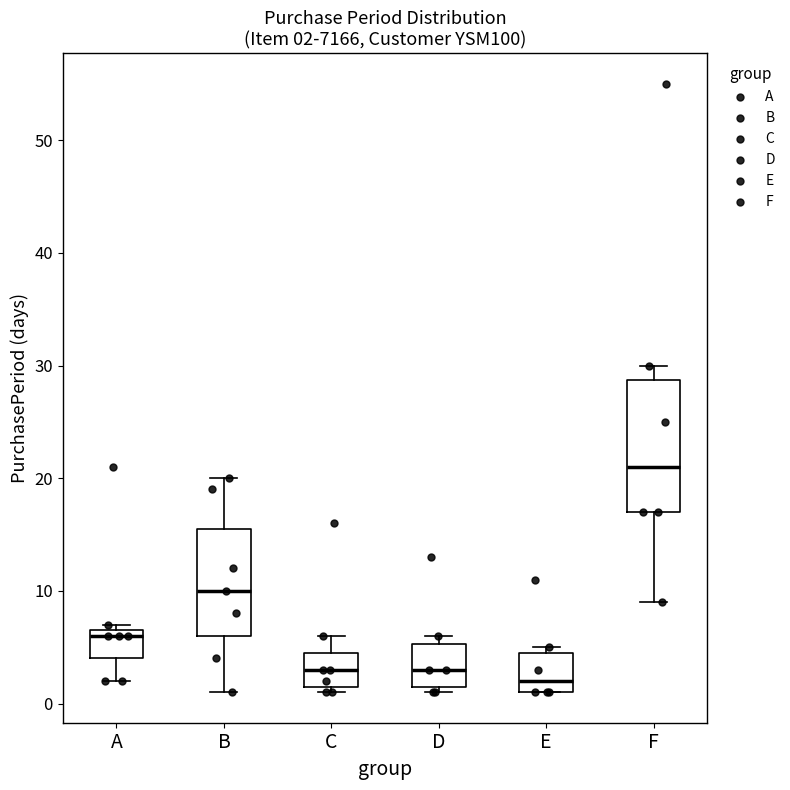

Which box is the tallest, from its lower edge to its upper edge?

F